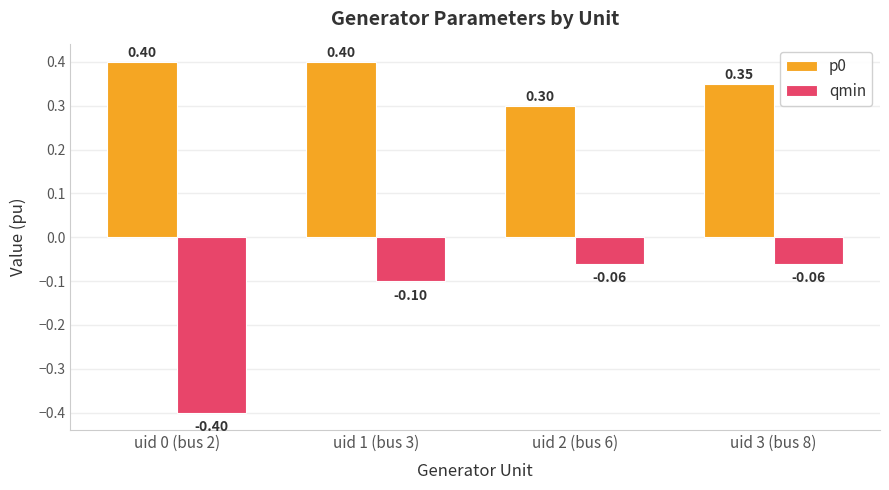

The value of qmin at uid 0 (bus 2) is -0.4. True or false?

True